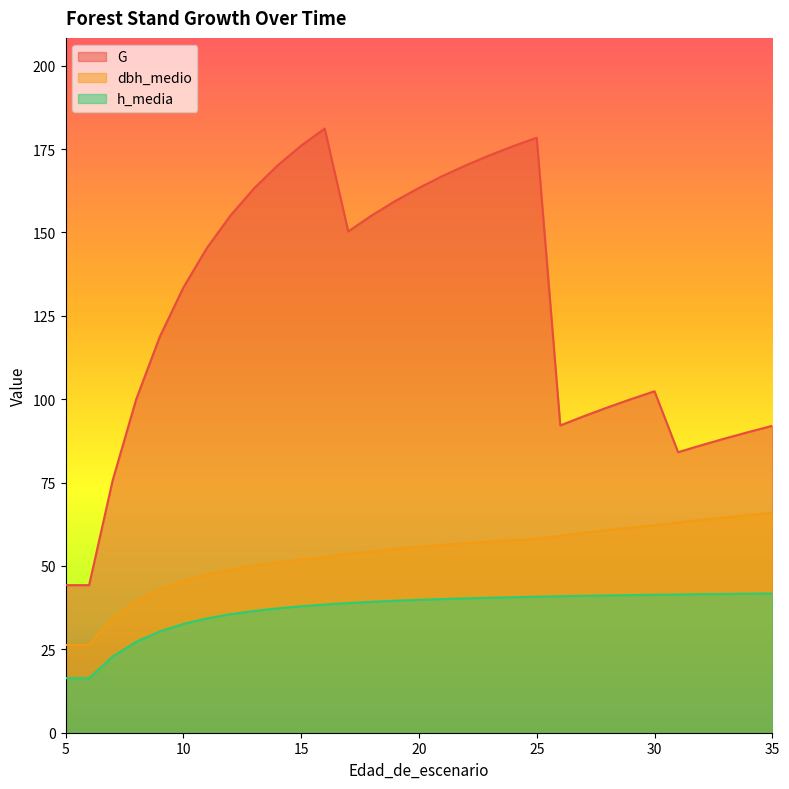

What is the spread (max minus min) of values at 31?

42.7